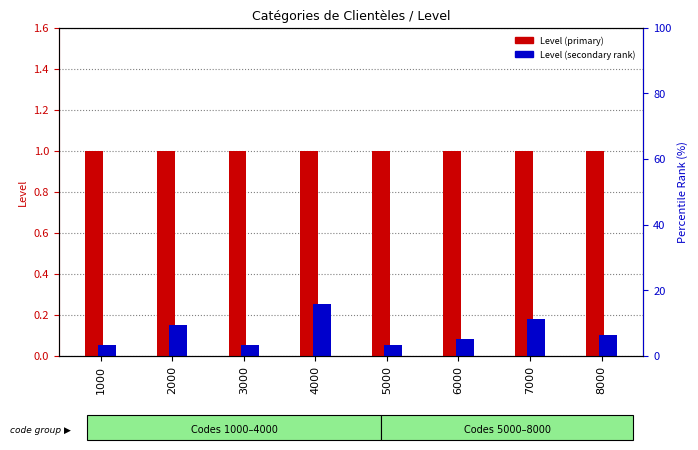

At which category does the chart reach its minimum across all series?

1000